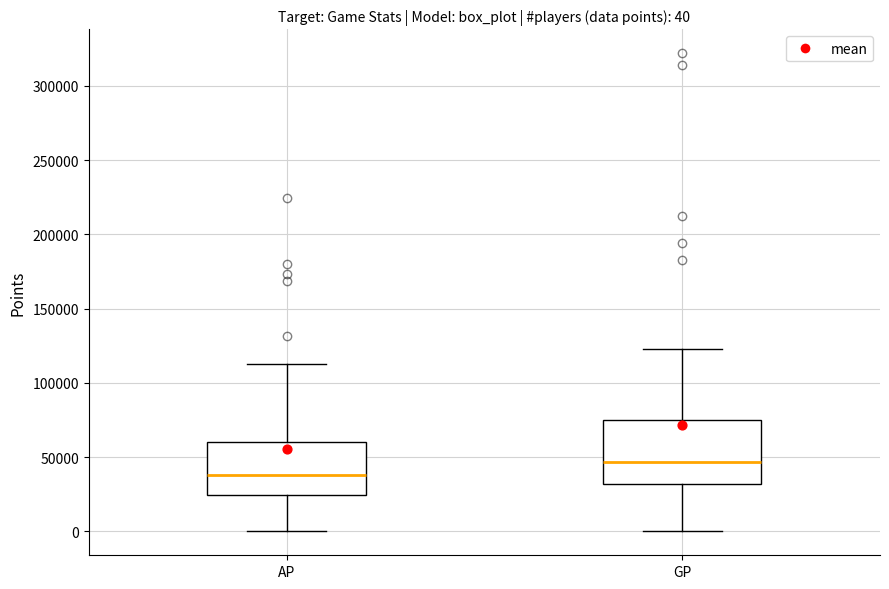

Which box has the lowest median line?

AP